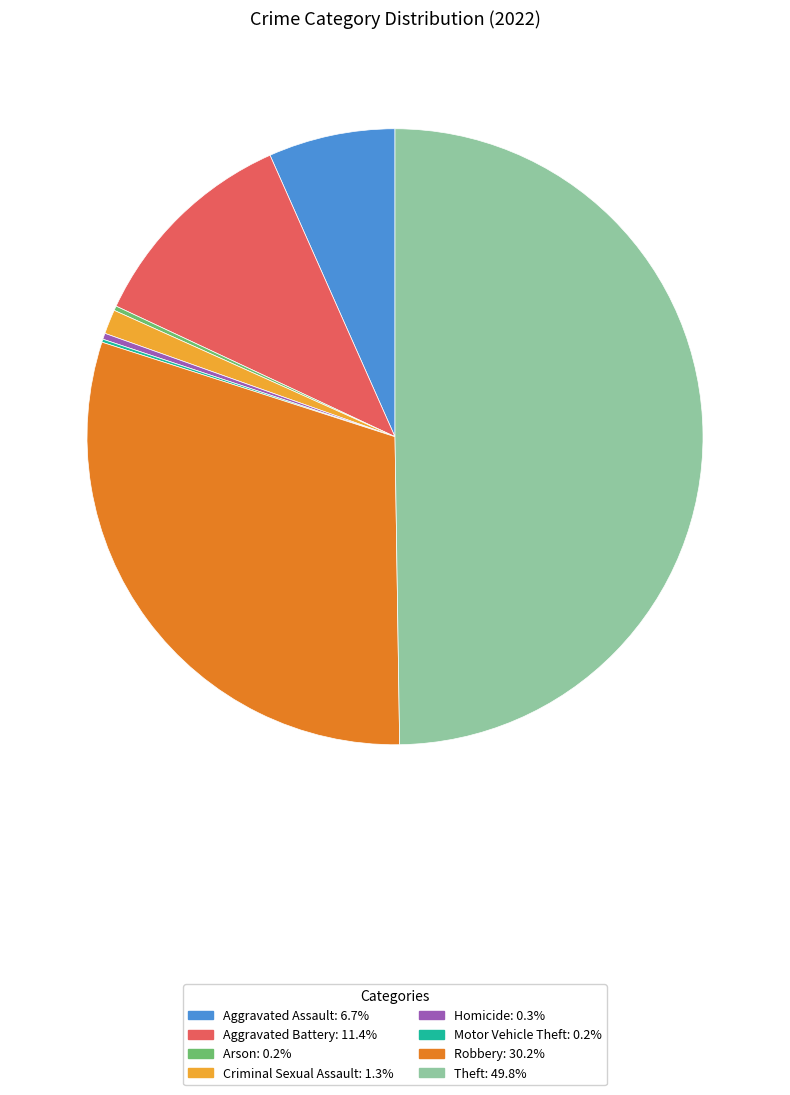

Which category has the biggest portion of the pie?

Theft